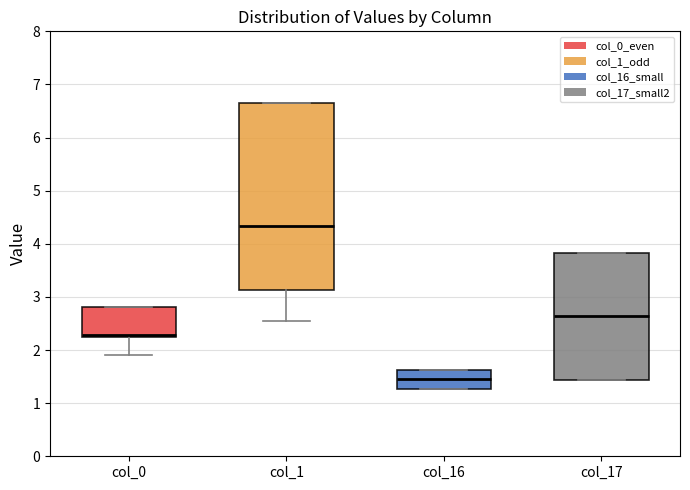

Reading left to right, read every box against the y-axis: the position of its median line, the range the box covers, and the ends of its whiskers. The values are not printed on the chart, so give them approximately, as read against the axis.

col_0: median 2.3, box 2.2 to 2.8, whiskers 1.9 to 2.8
col_1: median 4.3, box 3.1 to 6.6, whiskers 2.5 to 6.6
col_16: median 1.4, box 1.3 to 1.6, whiskers 1.3 to 1.6
col_17: median 2.6, box 1.4 to 3.8, whiskers 1.4 to 3.8